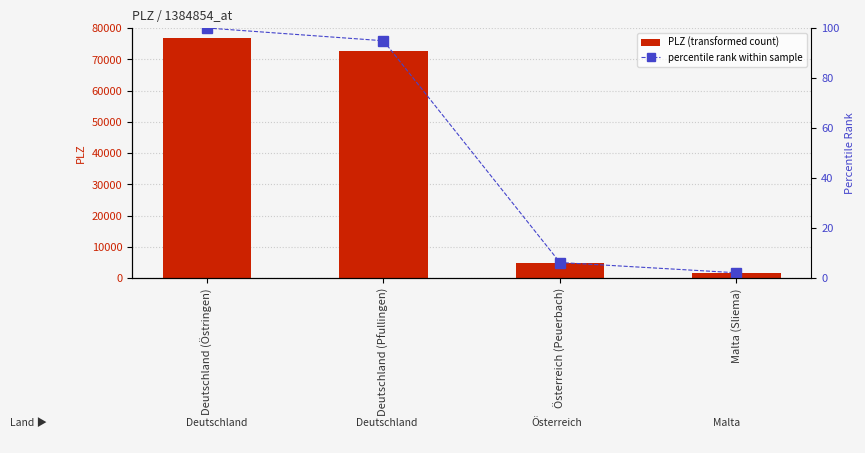

Which series changed the most between Deutschland (Östringen) and Malta (Sliema)?

PLZ (transformed count)